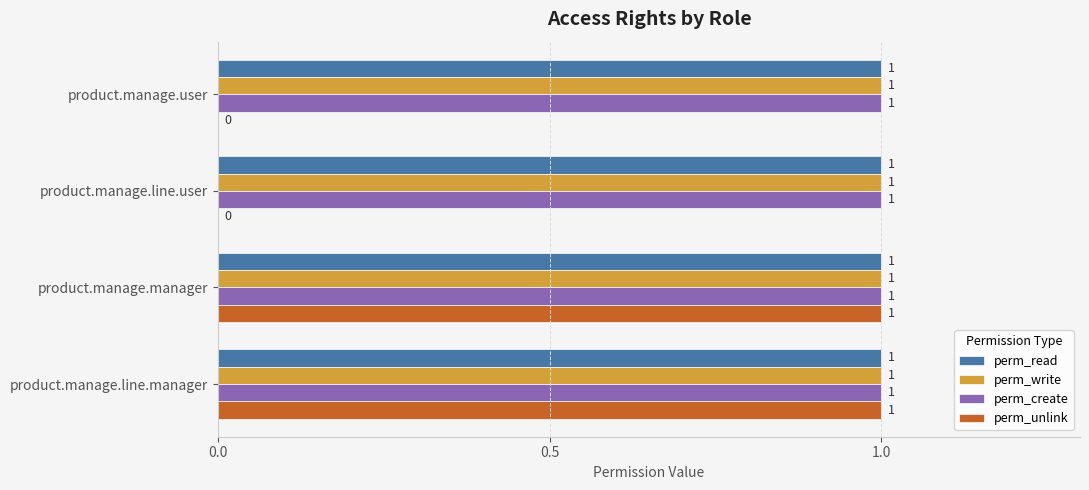

Is it true that perm_write equals 1 at product.manage.line.user?

True